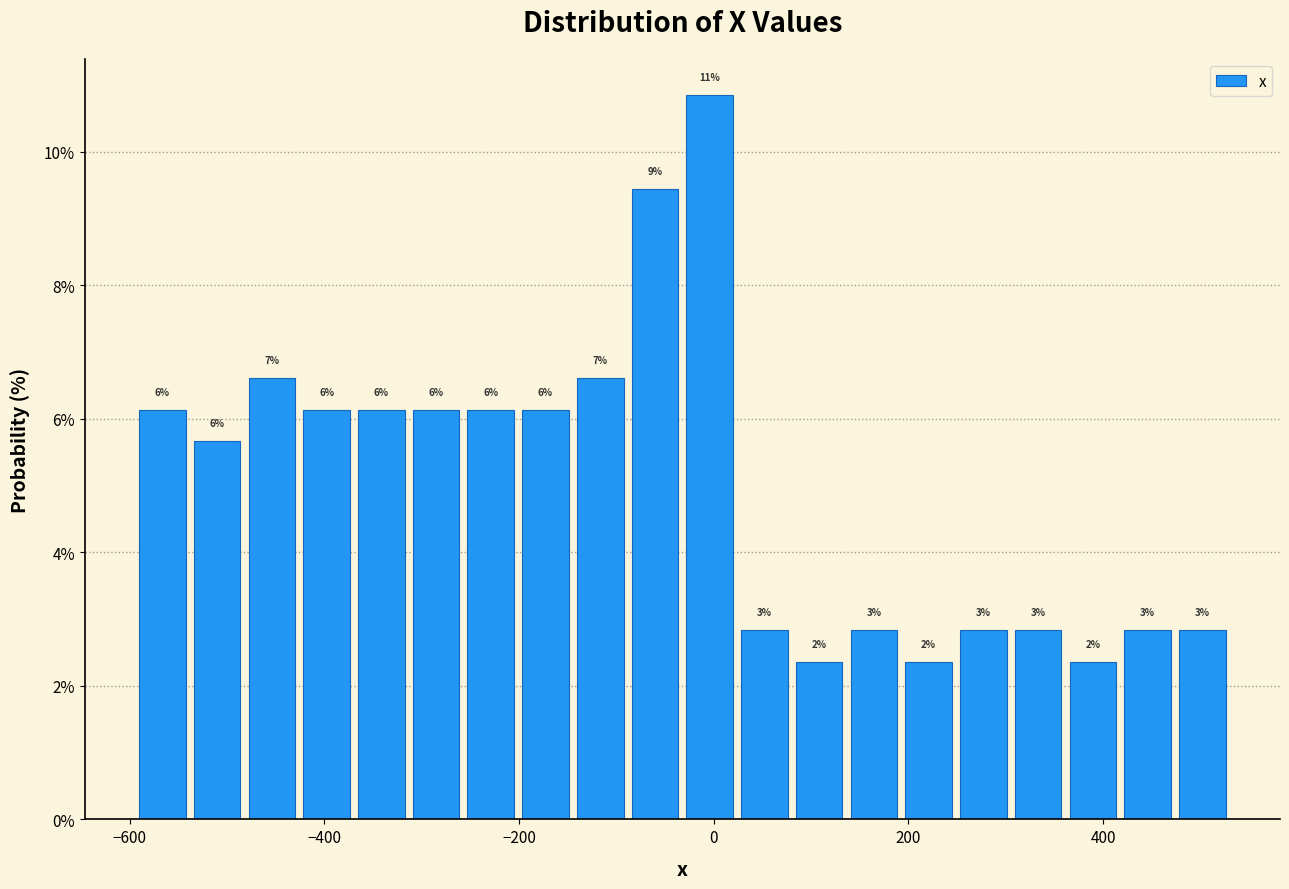

Read against the x-axis, roughly where is the centre of the tallest bar?

0